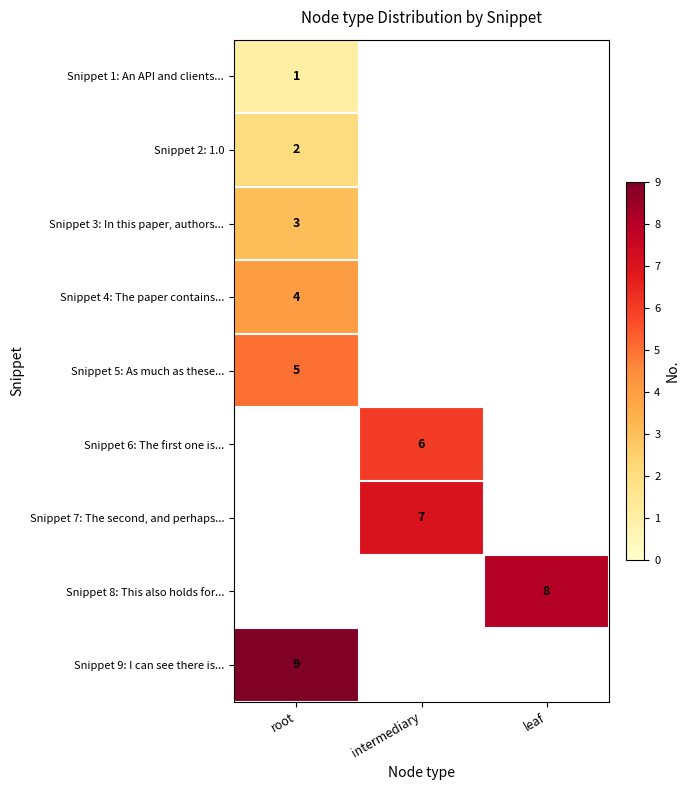

The value of Snippet 6: The first one is... at intermediary is 2. True or false?

False